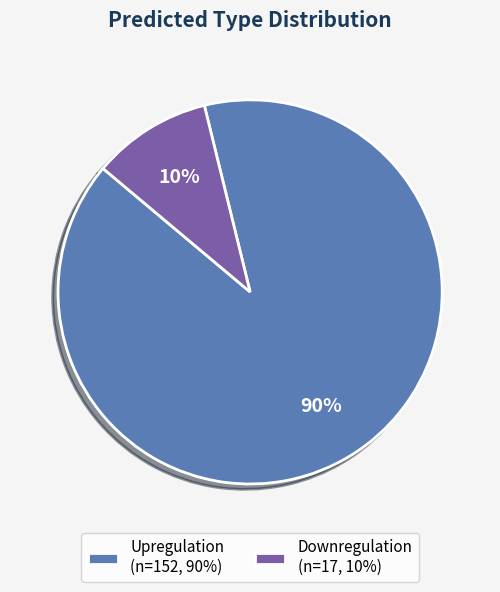

Between Downregulation and Upregulation, which is larger?

Upregulation